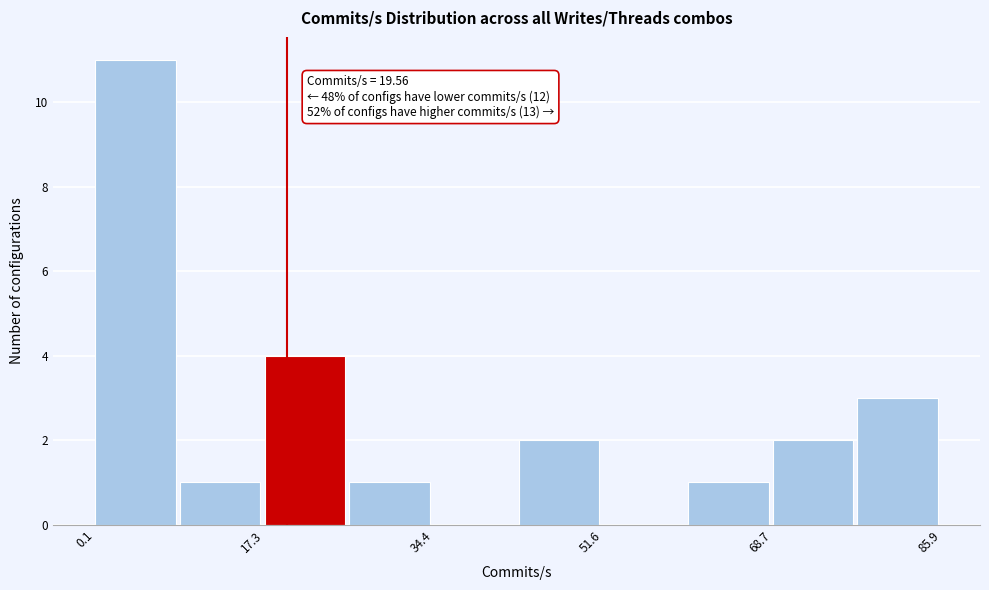

Which range on the x-axis has the tallest bar?

0 to 8